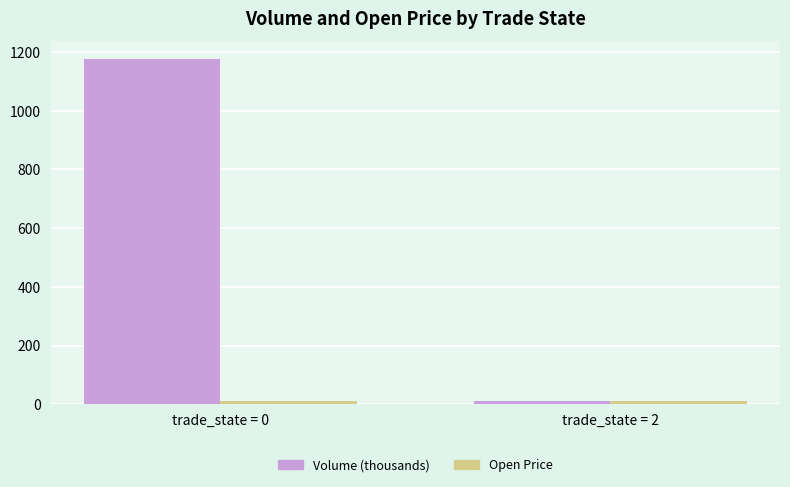

Which series changed the most between trade_state = 0 and trade_state = 2?

Volume (thousands)